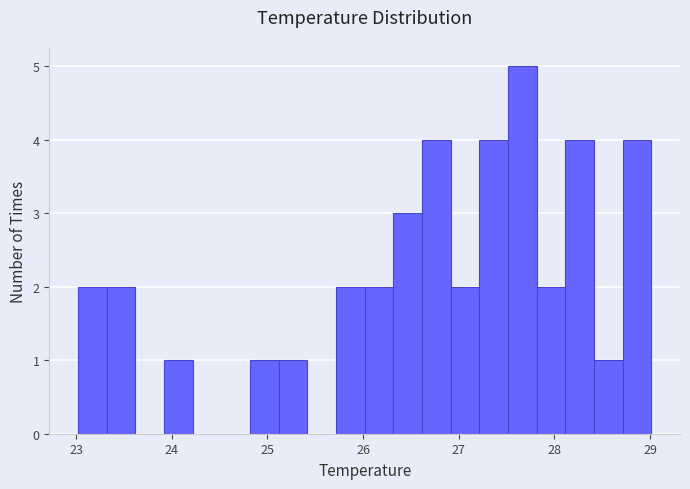

Around what value on the x-axis is the tallest bar? Give the approximate position of its centre, as read against the axis.

27.7